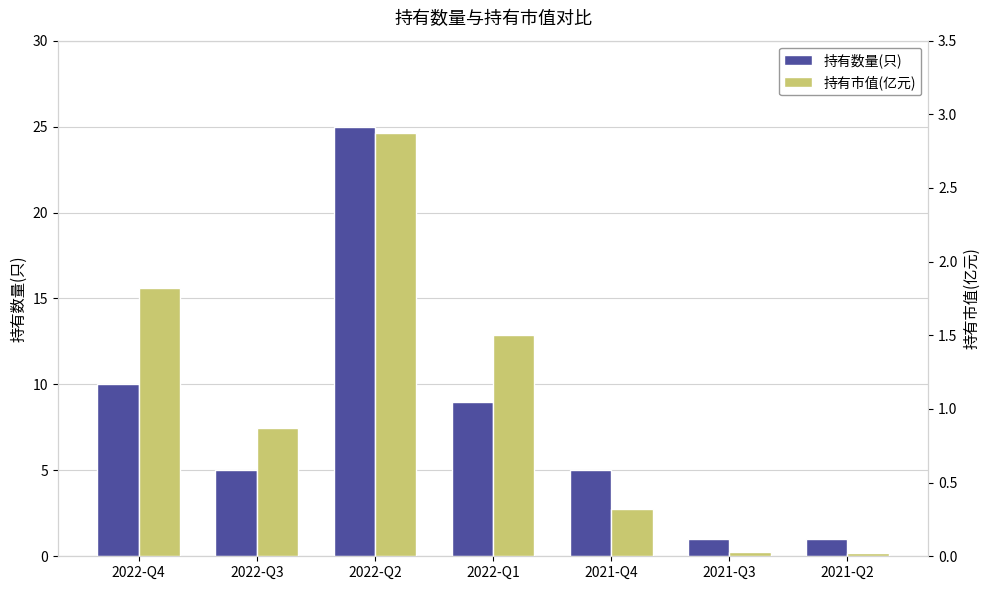

At which category is the sum across all series the highest?

2022-Q2